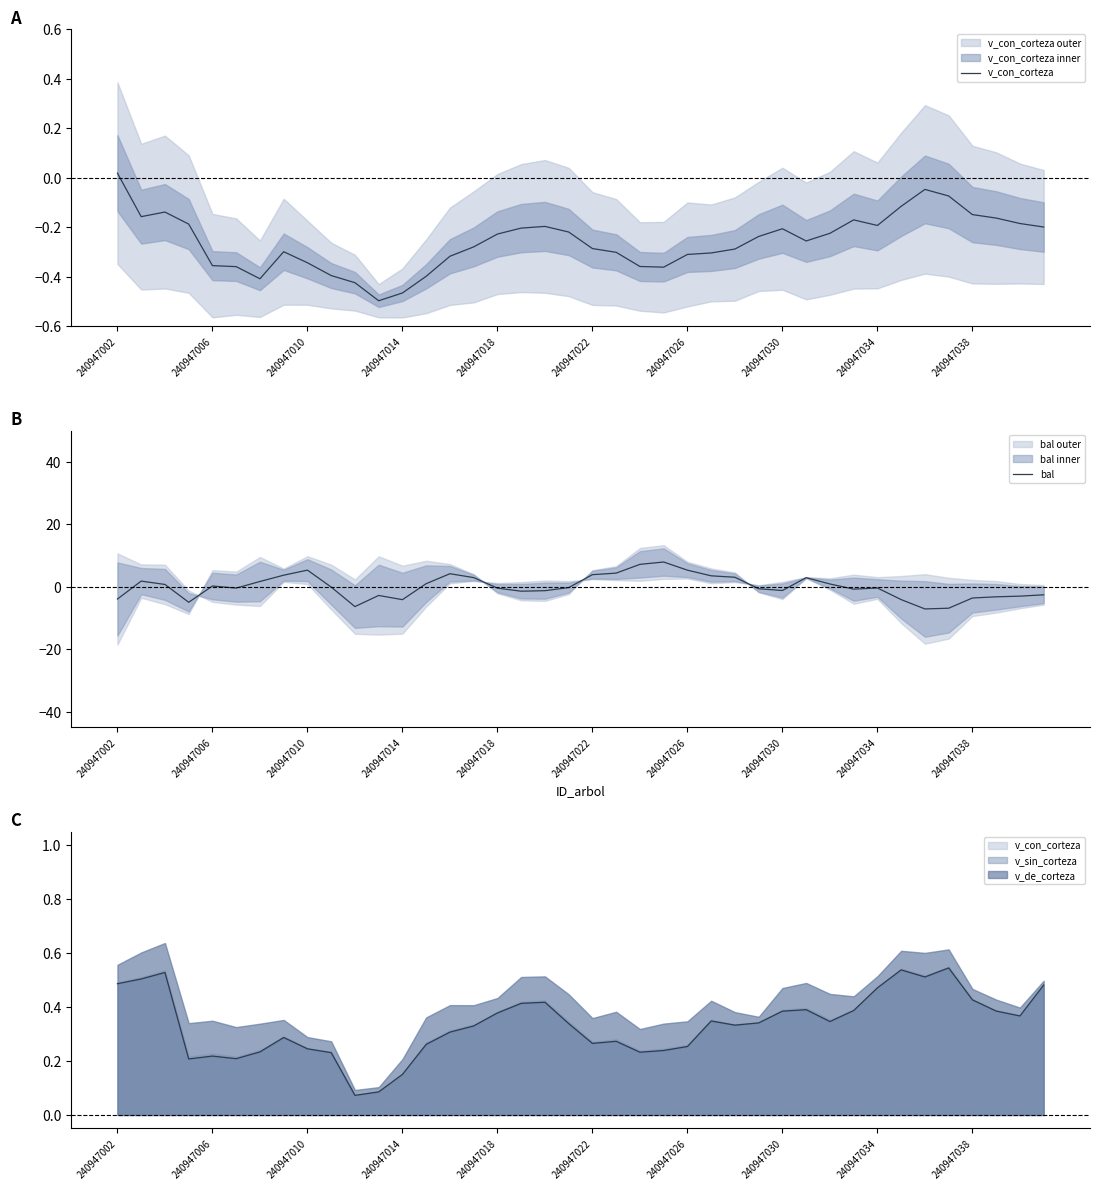

What is the difference between the second highest and minimum values in the v_con_corteza series?

0.5